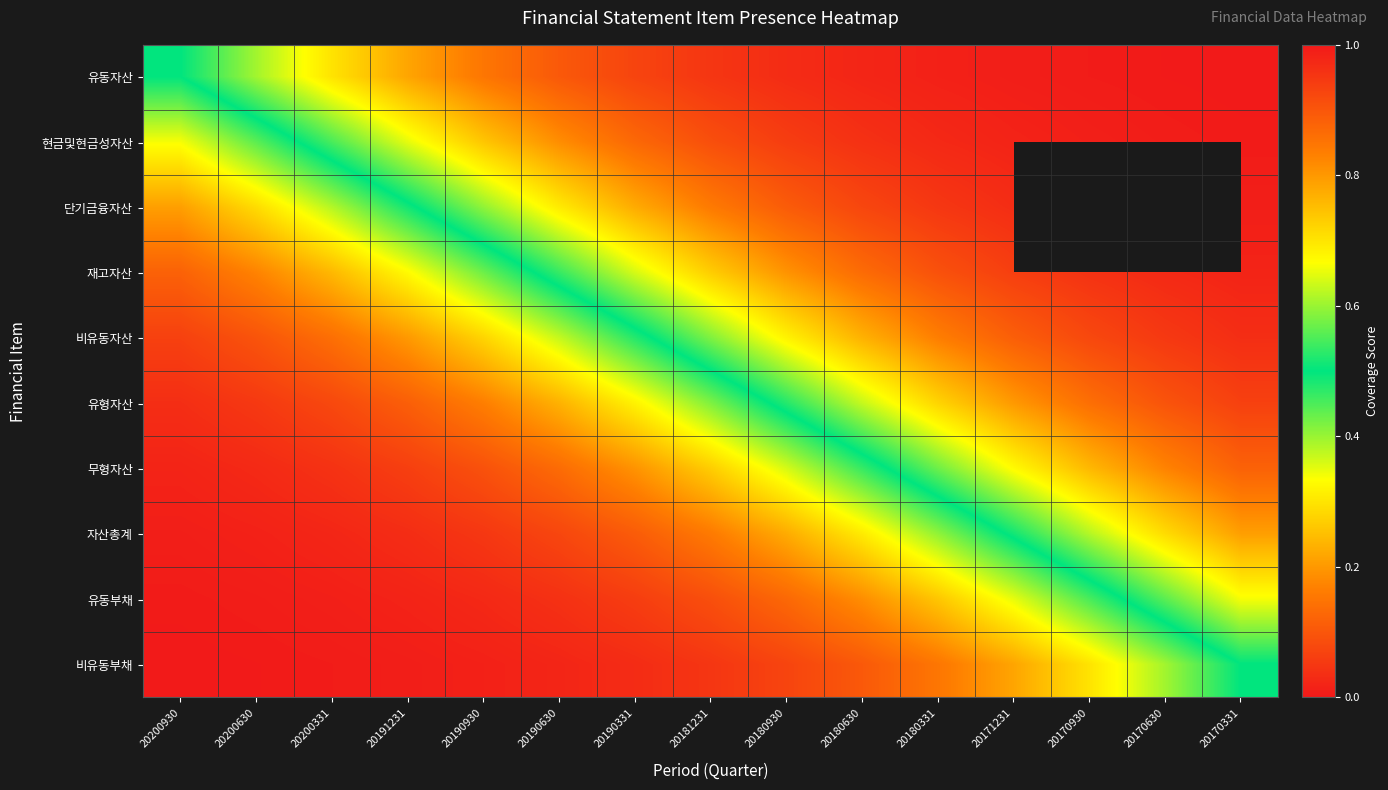

What is the total value across all series at 20191231?

2.7